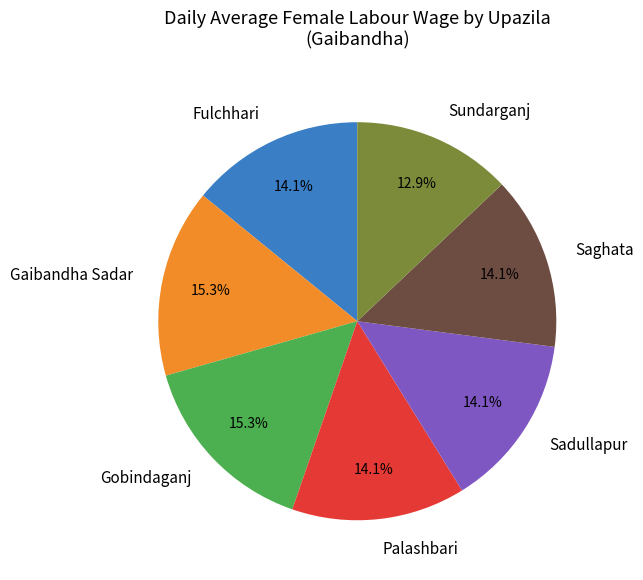

Count the number of slices in the pie.

7